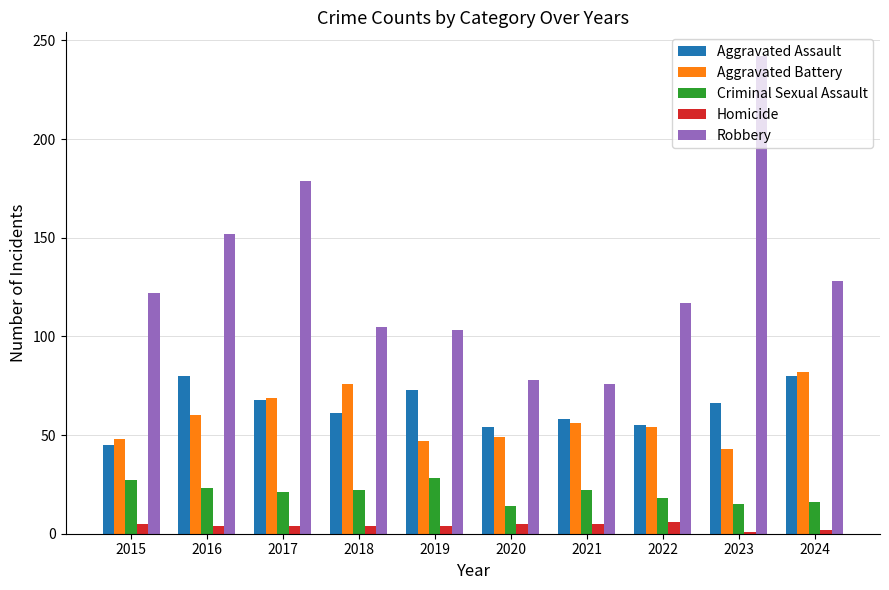

Between 2015 and 2018, which series saw the biggest shift?

Aggravated Battery